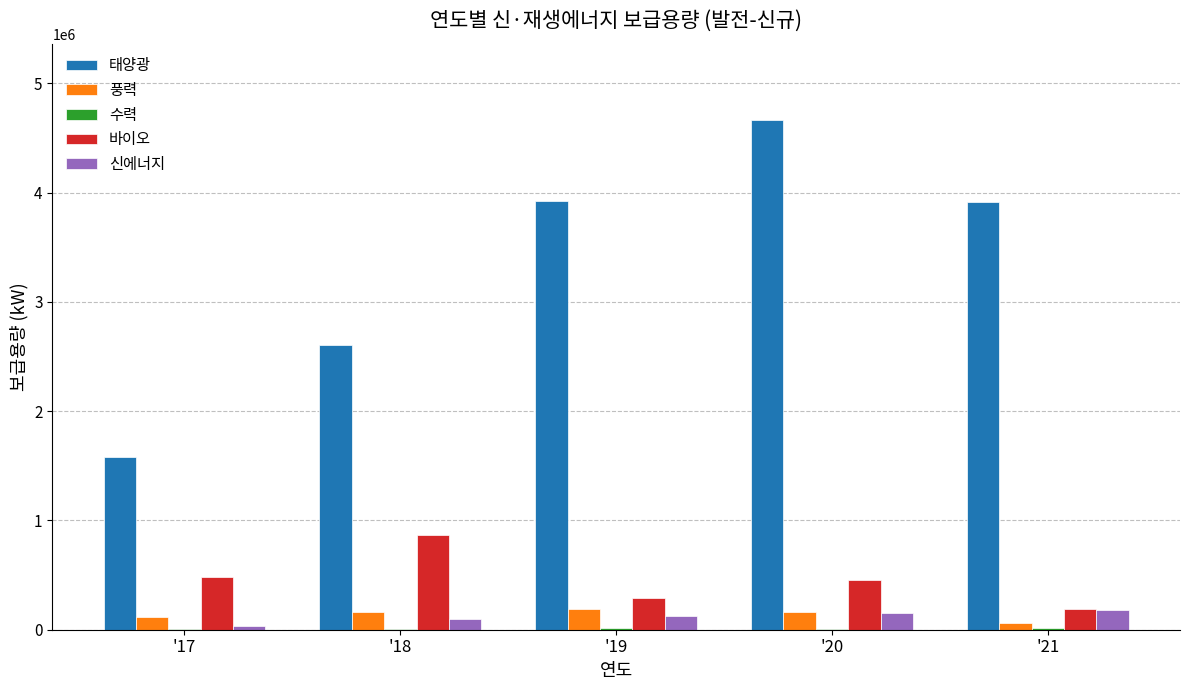

What is the sum of all 풍력 values?

690018.7